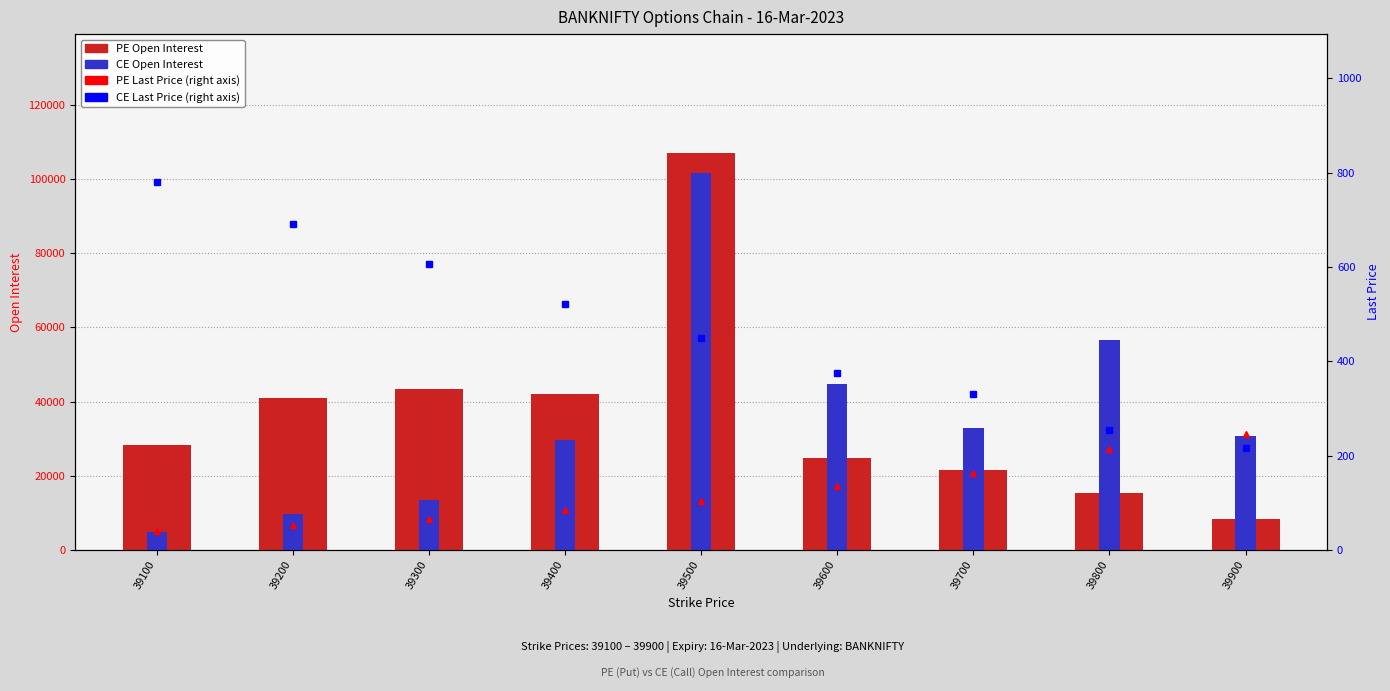

Reading right to left, list all the values displayed in this chart.

PE Open Interest: 8458.0	15433.0	21520.0	24822.0	106914.0	42148.0	43490.0	41035.0	28227.0
CE Open Interest: 30738.0	56504.0	32743.0	44686.0	101613.0	29671.0	13597.0	9753.0	4973.0
PE Last Price: 246.3	214.2	163.8	135.3	103.9	84.8	66.7	52.9	40.5
CE Last Price: 217.1	254.2	329.6	375.9	449.9	521.0	607.0	690.0	781.0